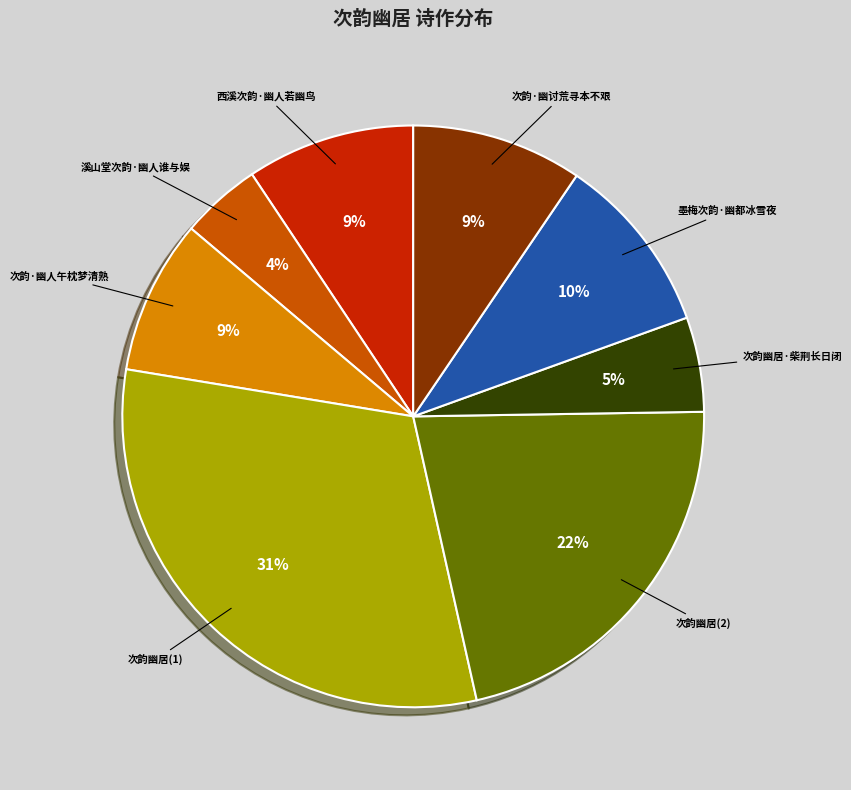

Is there any slice that represents more than half of the pie?

No